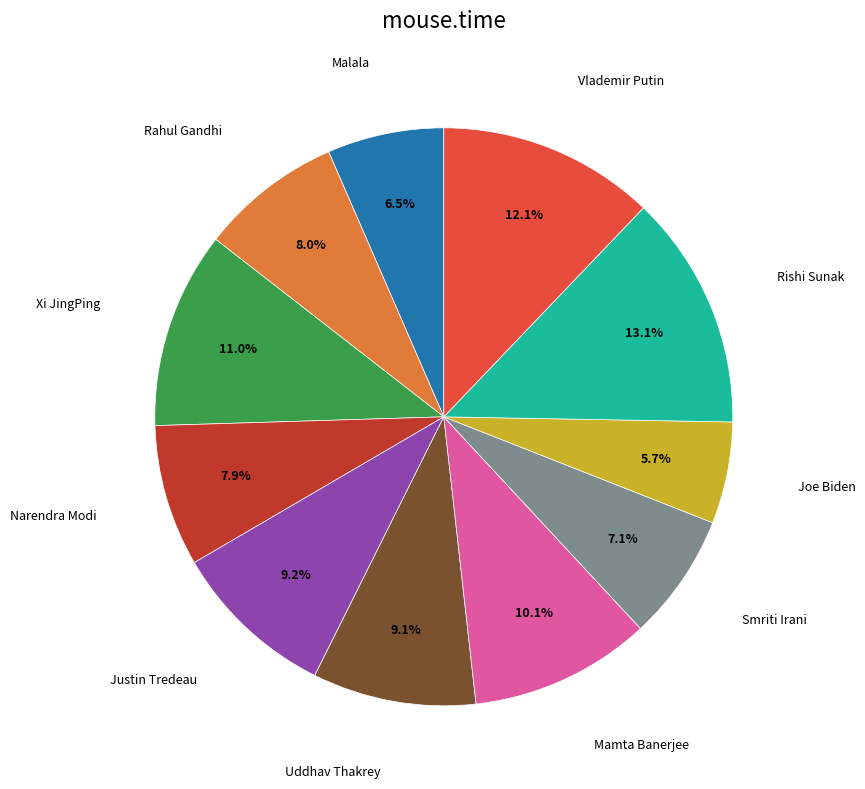

Is there any slice that represents more than half of the pie?

No